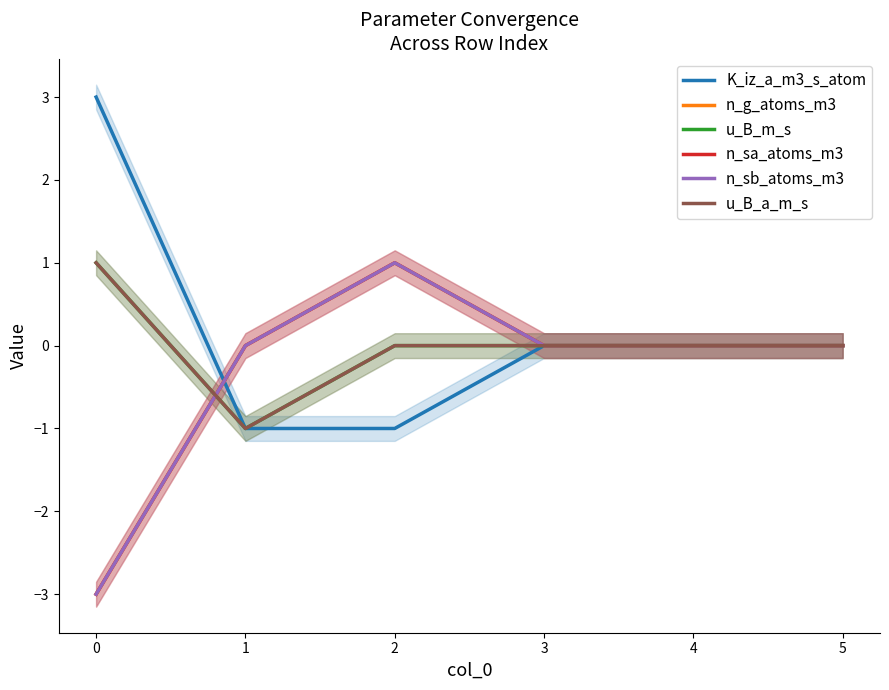

True or false: n_sa_atoms_m3 and n_g_atoms_m3 intersect in this chart.

False